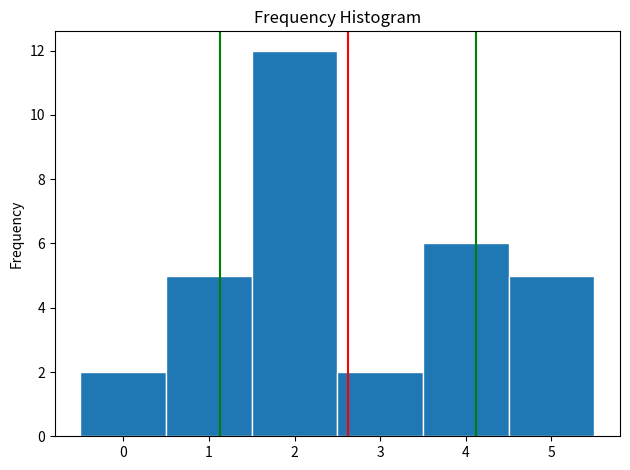

Which range on the x-axis has the tallest bar?

1.5 to 2.5